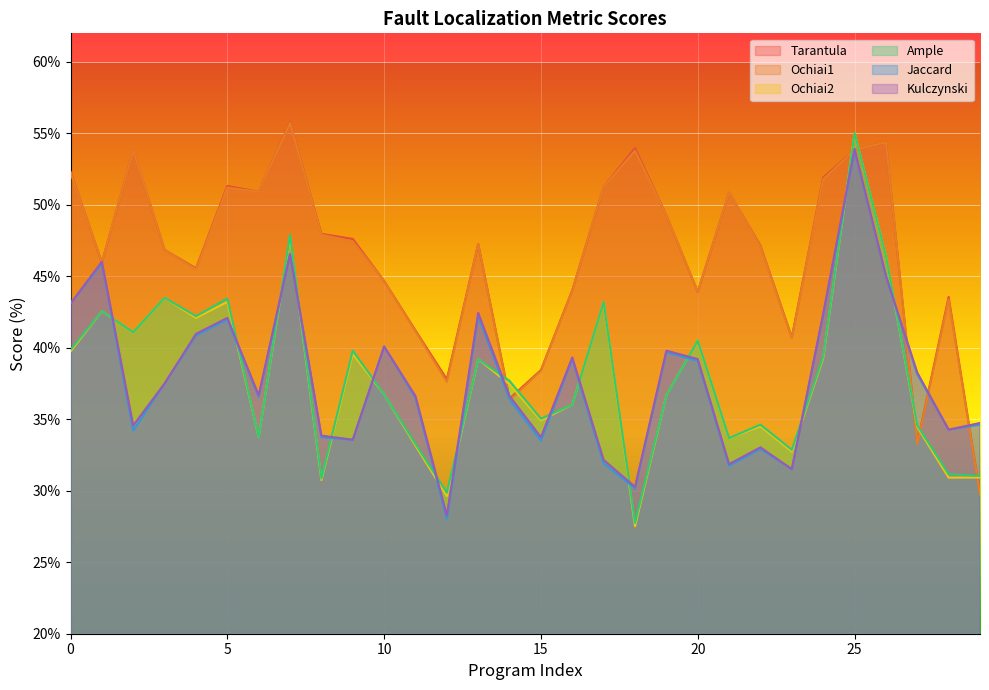

True or false: Ochiai1 has a value of 22.6 at 28.

False